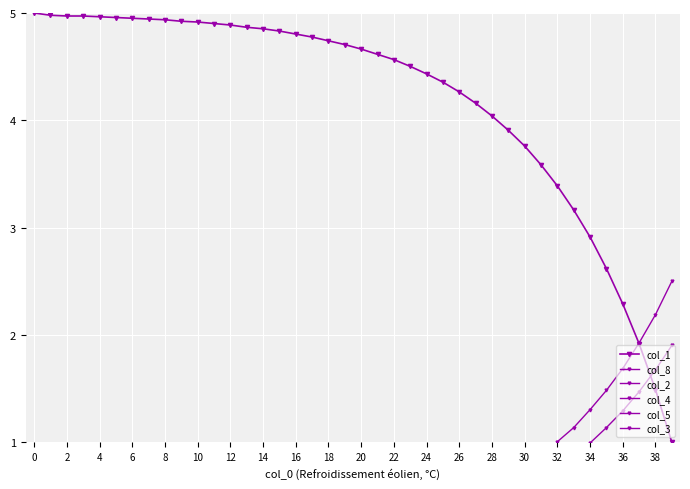

How many series are shown in this chart?

6